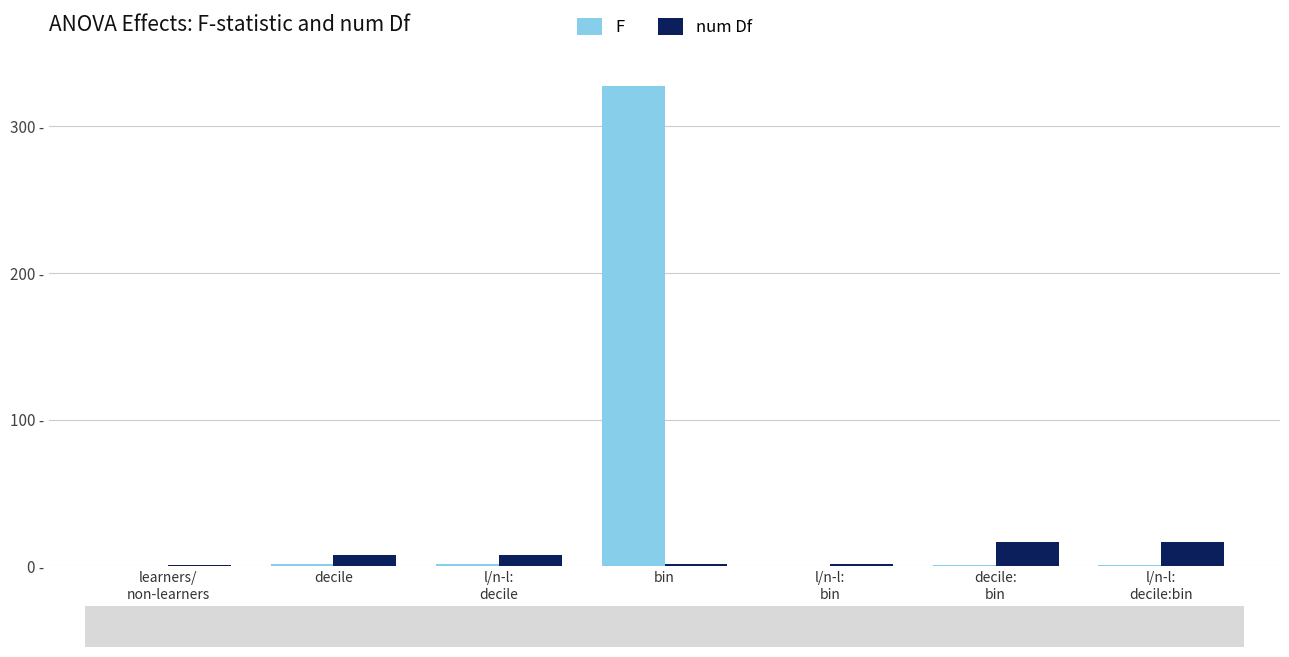

What is the label of the 4th bar from the right?

bin